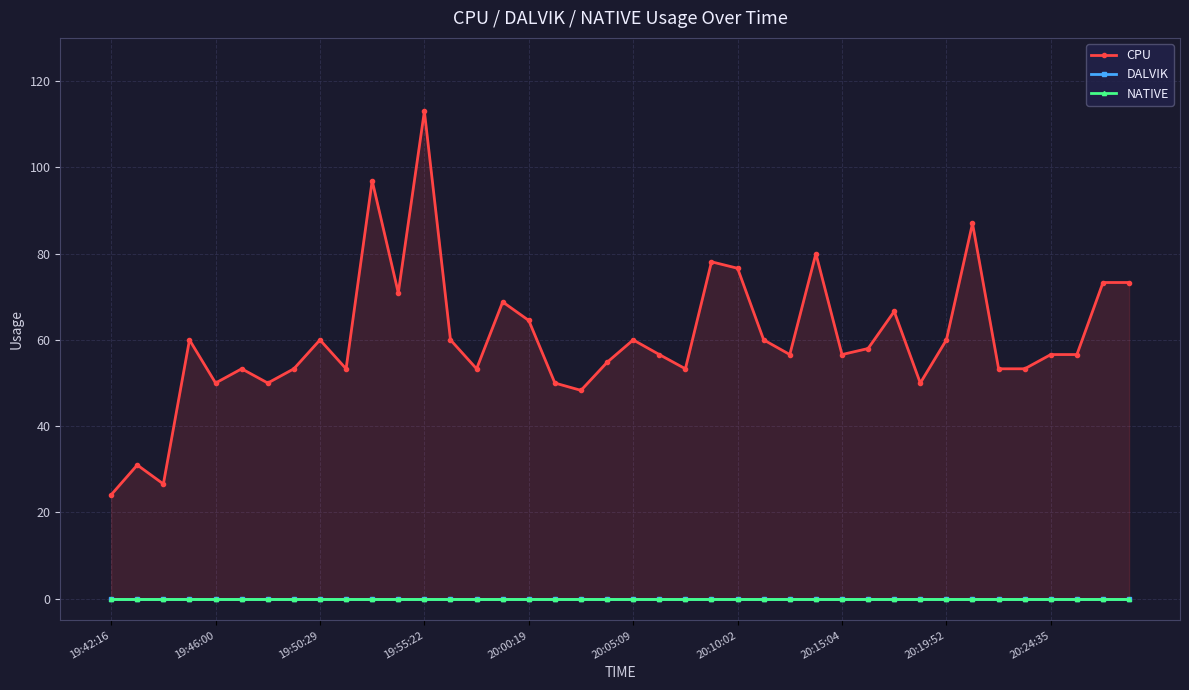

True or false: DALVIK and NATIVE intersect in this chart.

False